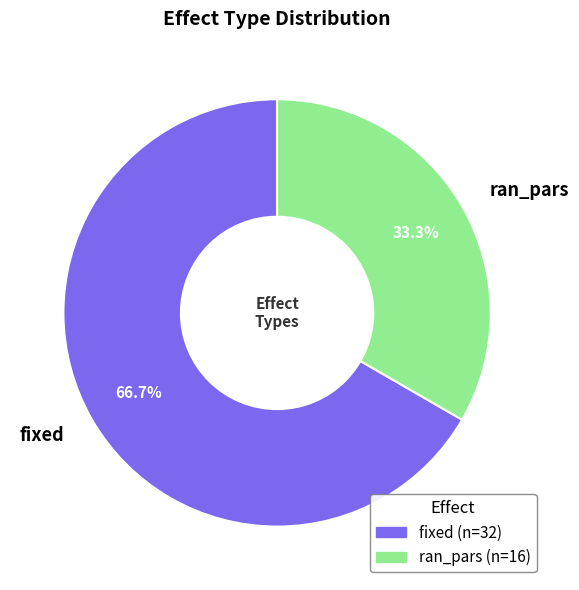

Which slice represents more than half of the pie?

fixed